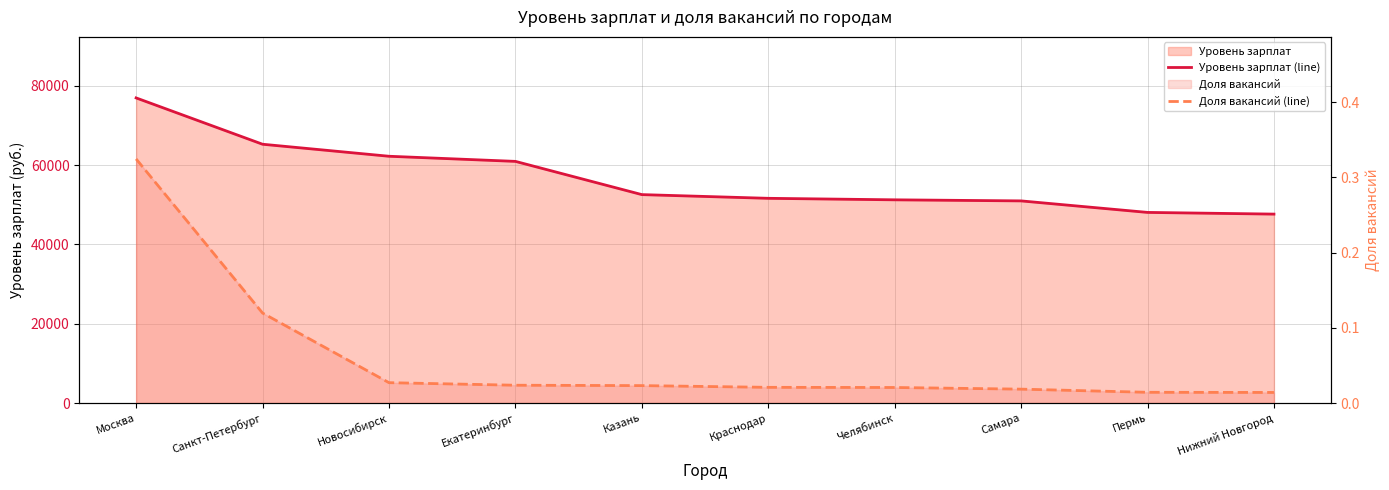

Which series has the widest spread of values?

Уровень зарплат (line)